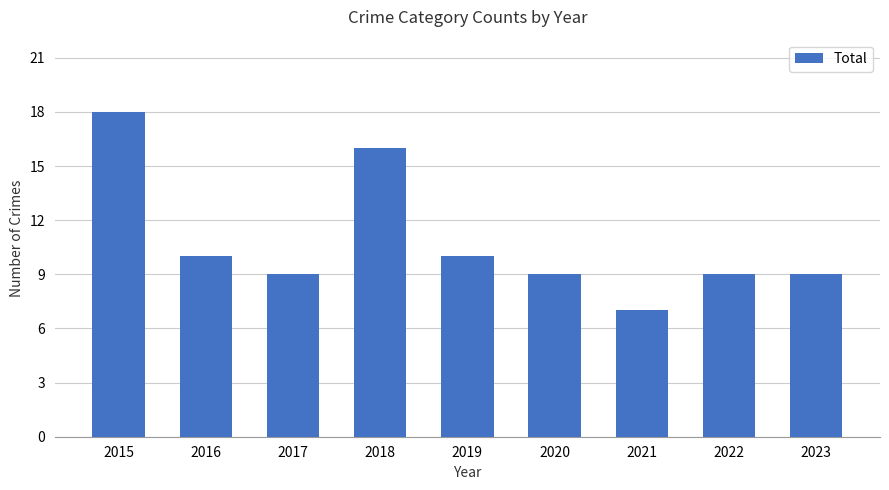

Does the chart contain any negative values?

No